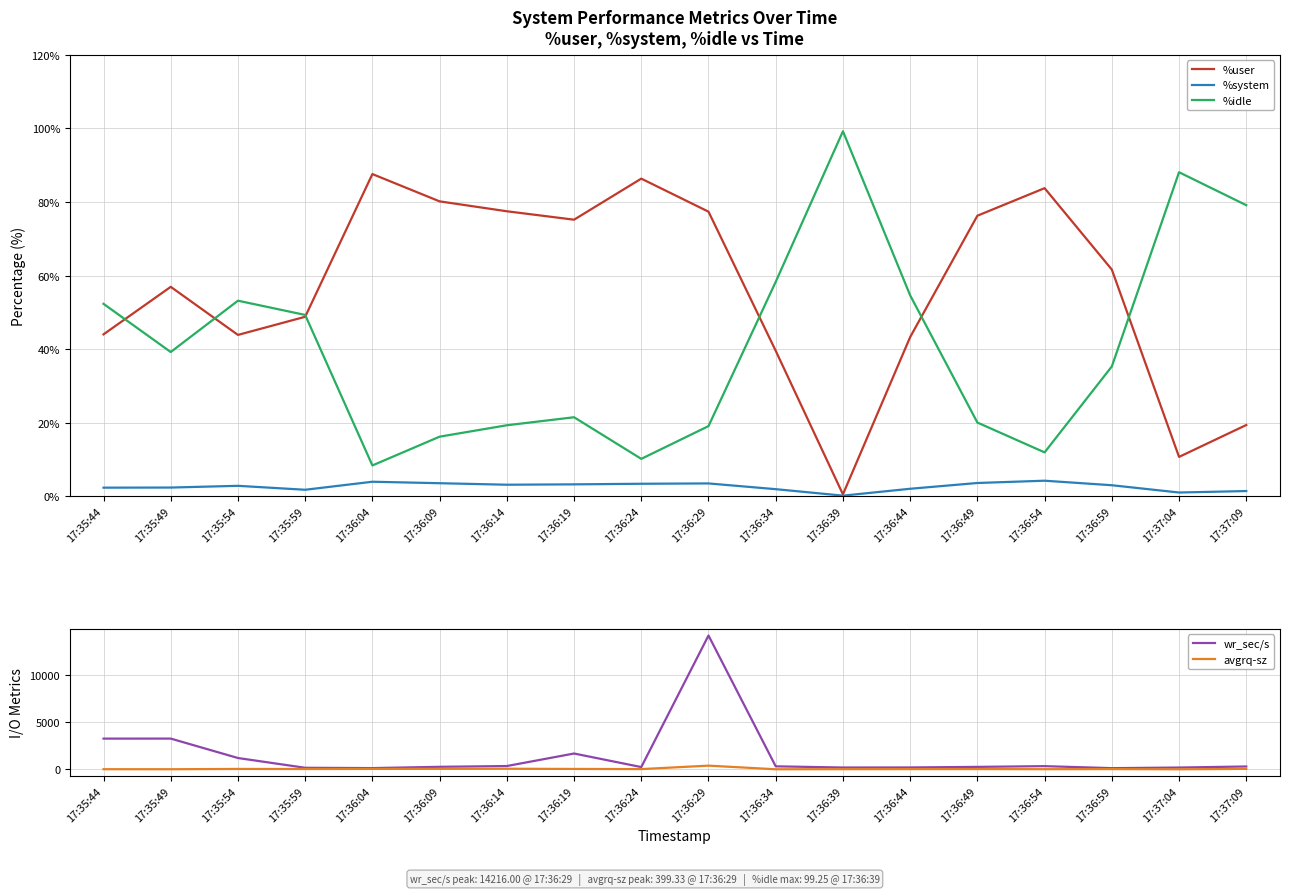

What is the total value across all series at 17:37:04?

310.9